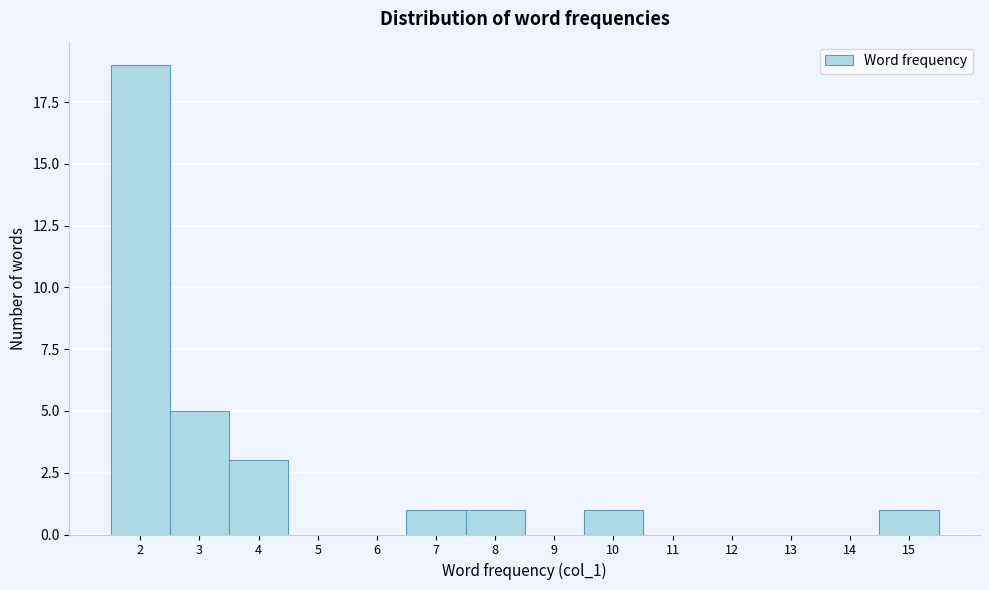

Which range on the x-axis has the tallest bar?

1.5 to 2.5